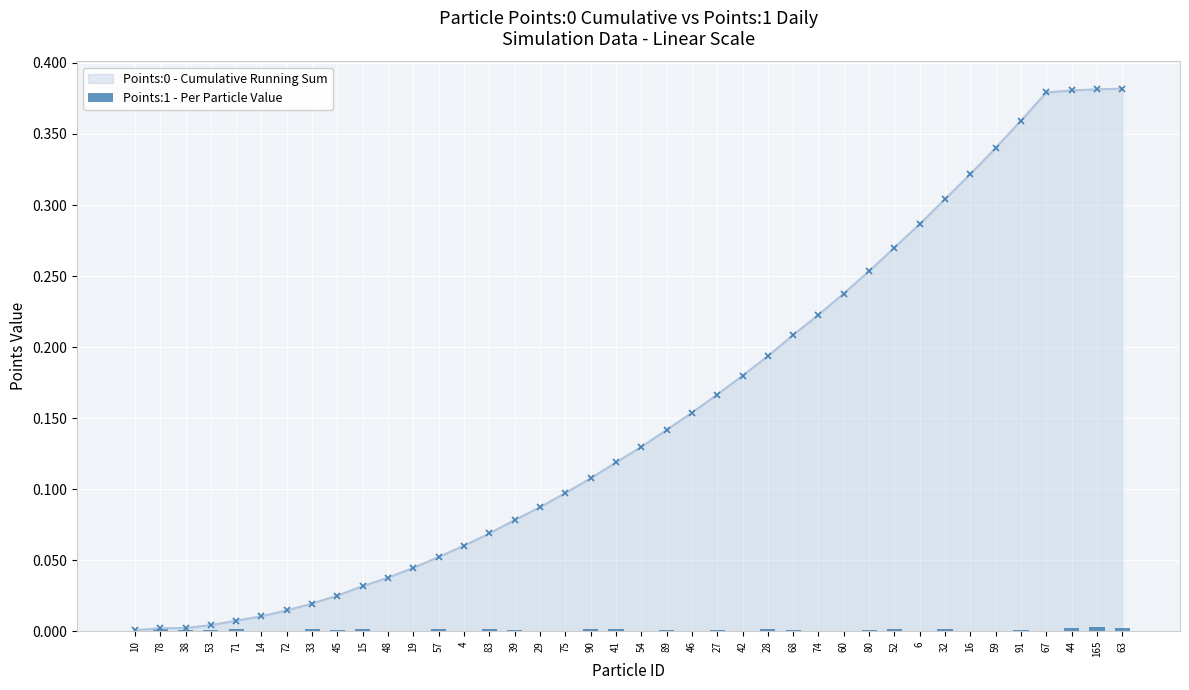

True or false: the data shows 0.0 at 78.

False